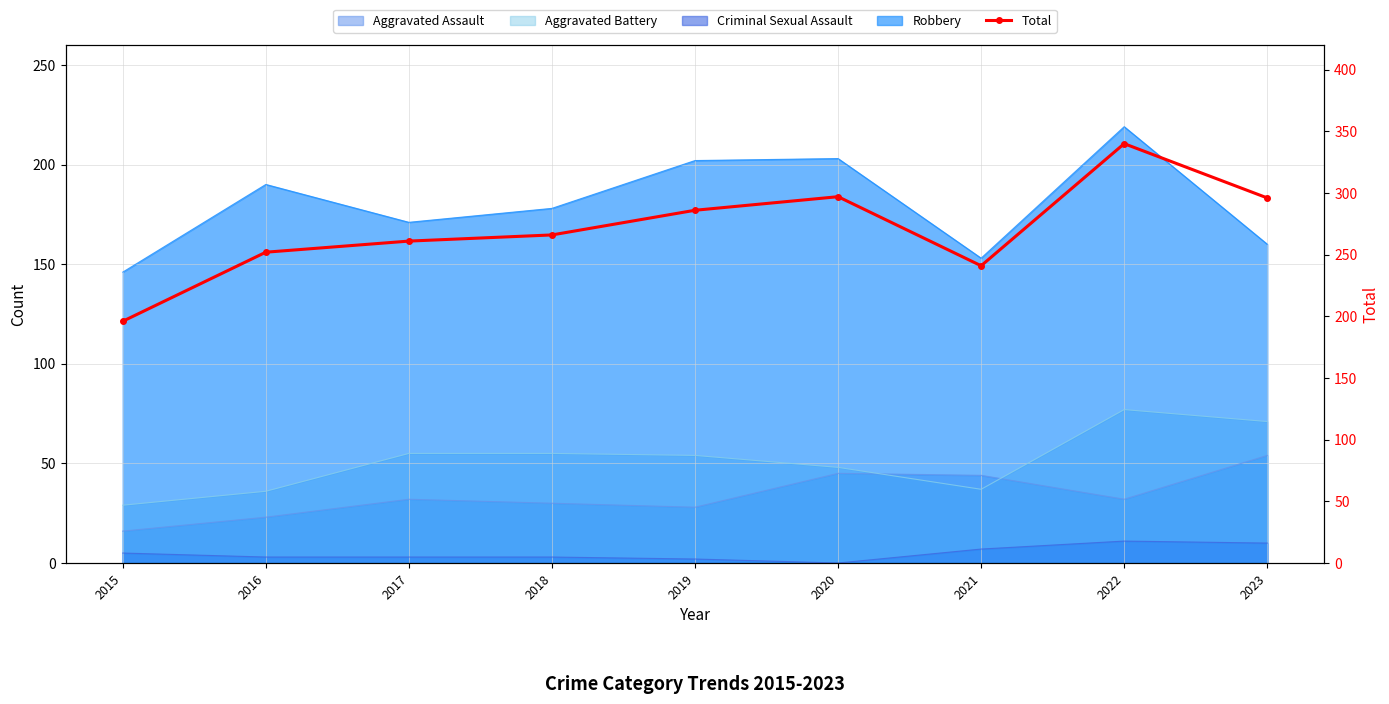

How many categories are shown in the chart?

9